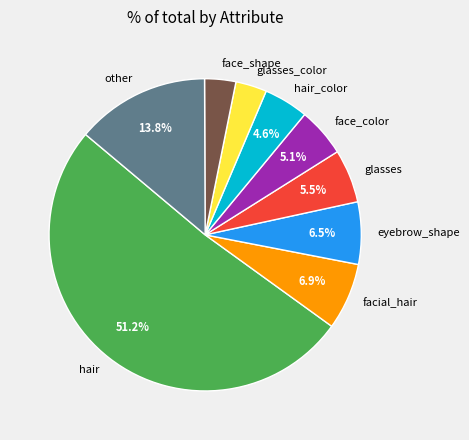

Combined, do face_color and face_shape account for over 50%?

No